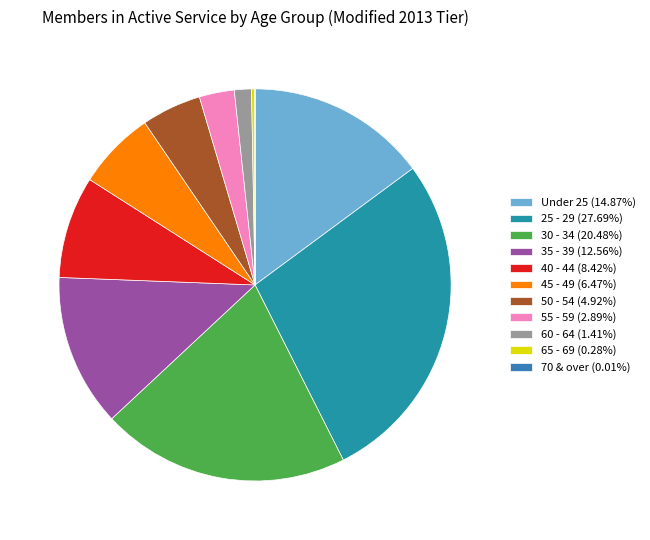

Is it true that 35 - 39 is 7% of the pie?

False